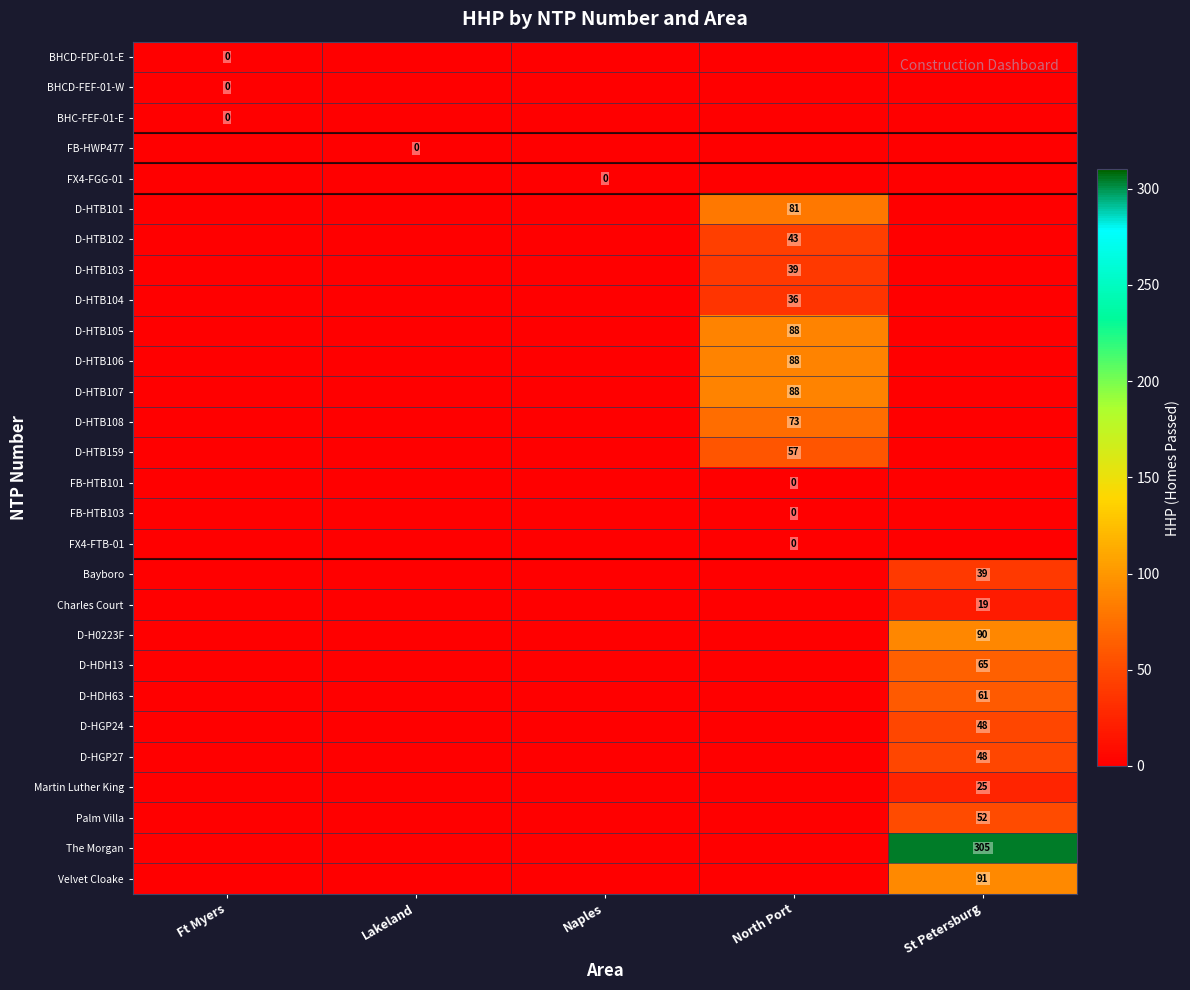

The The Morgan series shows 109 at St Petersburg. True or false?

False